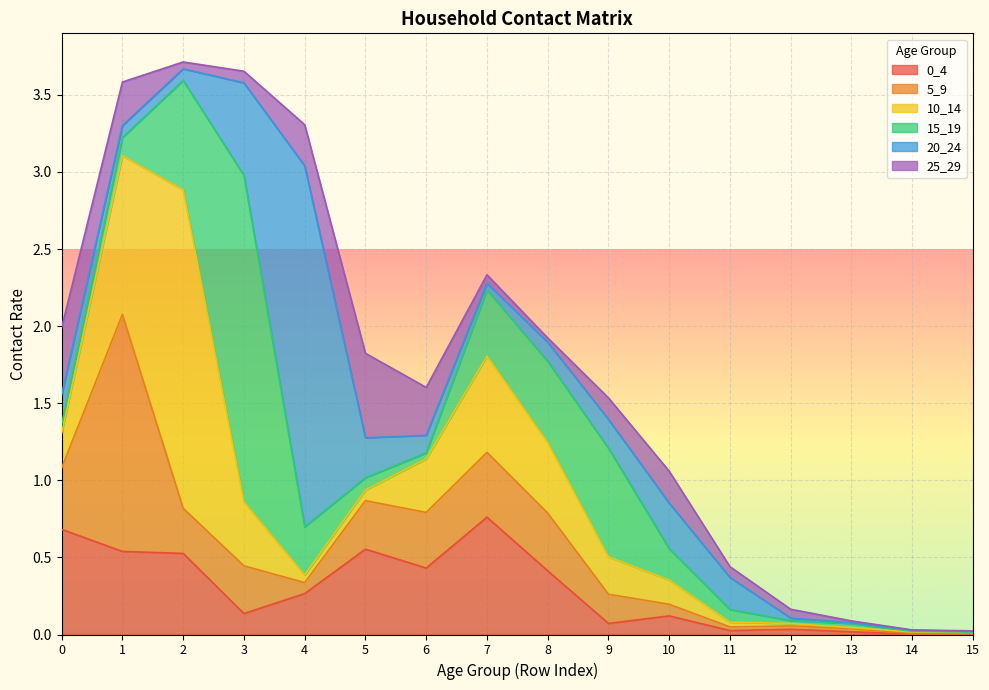

What is the greatest value displayed?

2.3